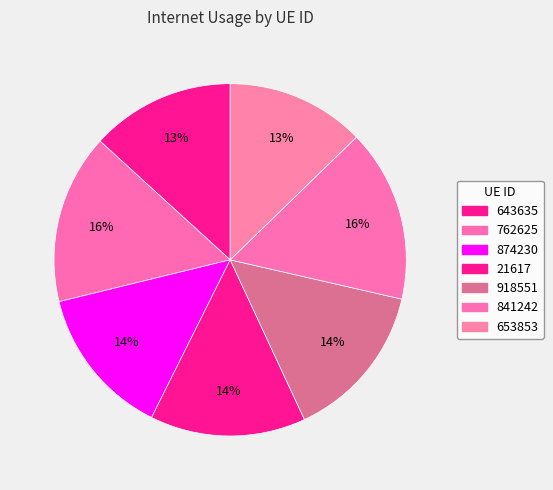

Rank the categories by value from lowest to highest.

653853, 643635, 874230, 21617, 918551, 762625, 841242